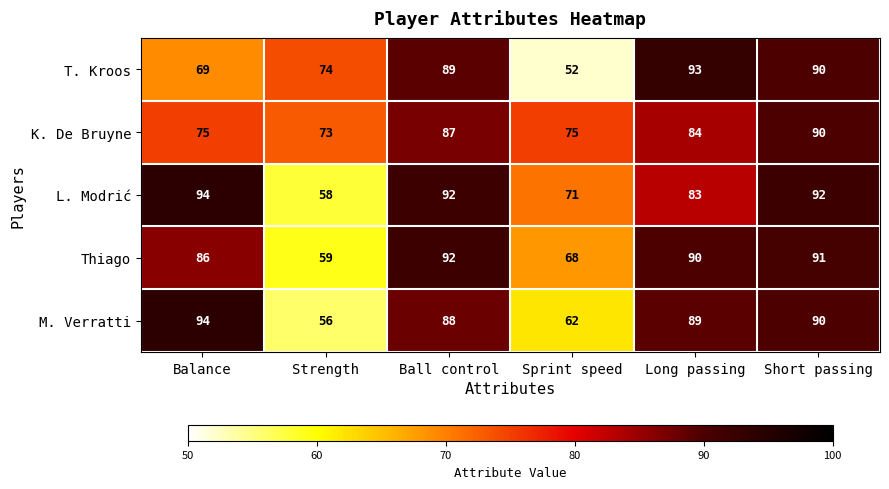

What is the highest value of the L. Modrić series?

94